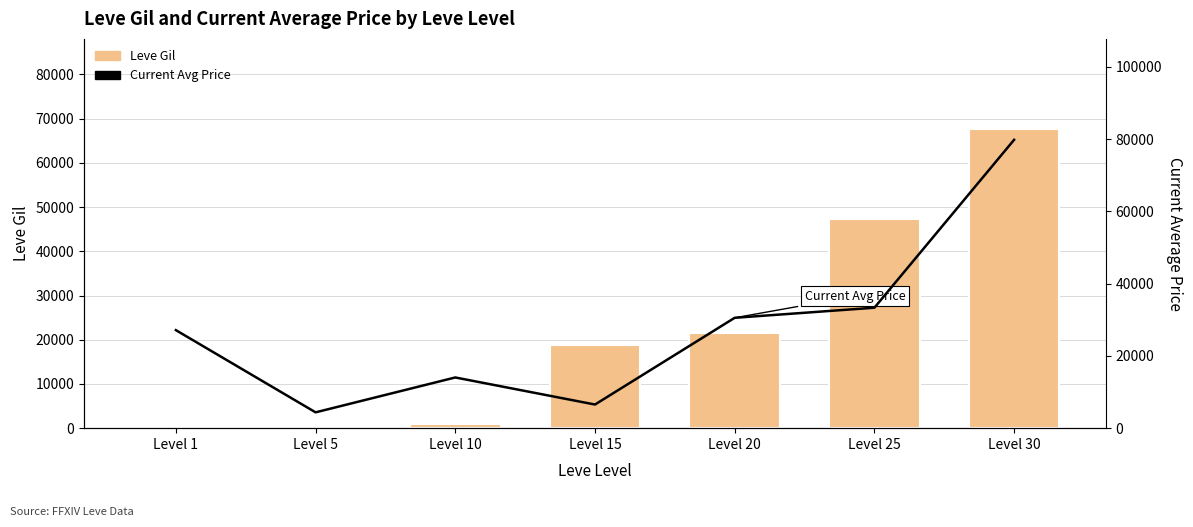

At how many categories does at least one series exceed 32306?

2